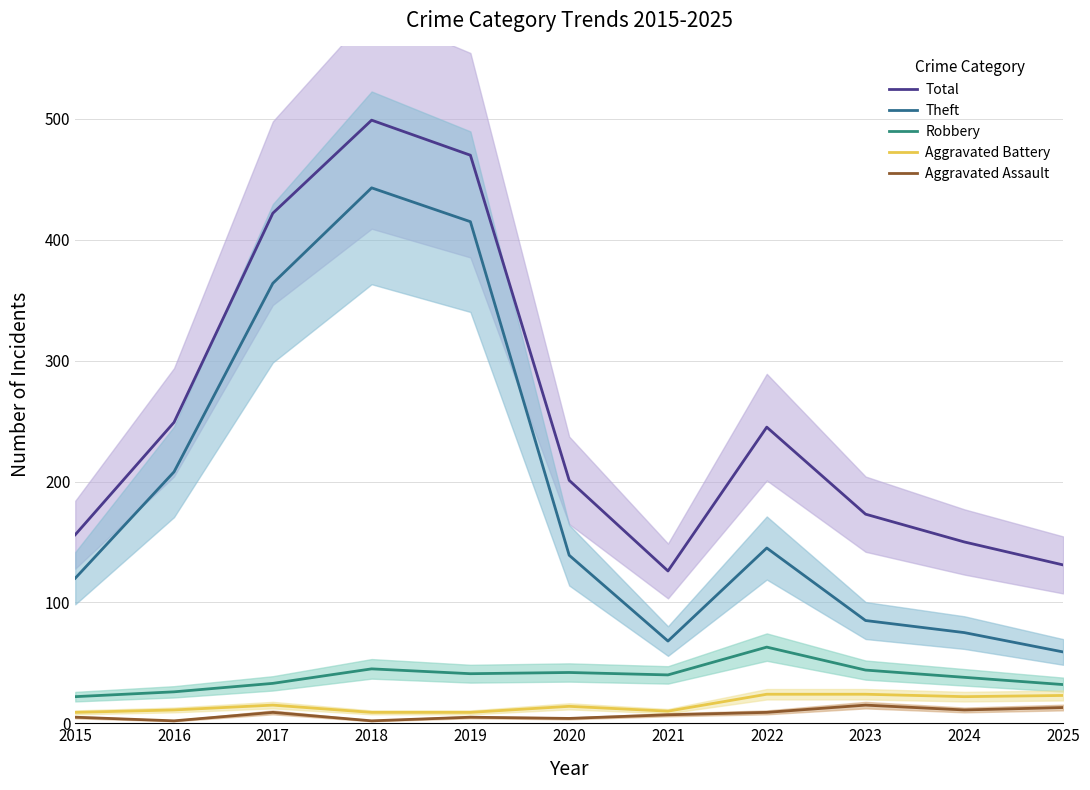

What value does the Aggravated Assault series have at 2020?

4